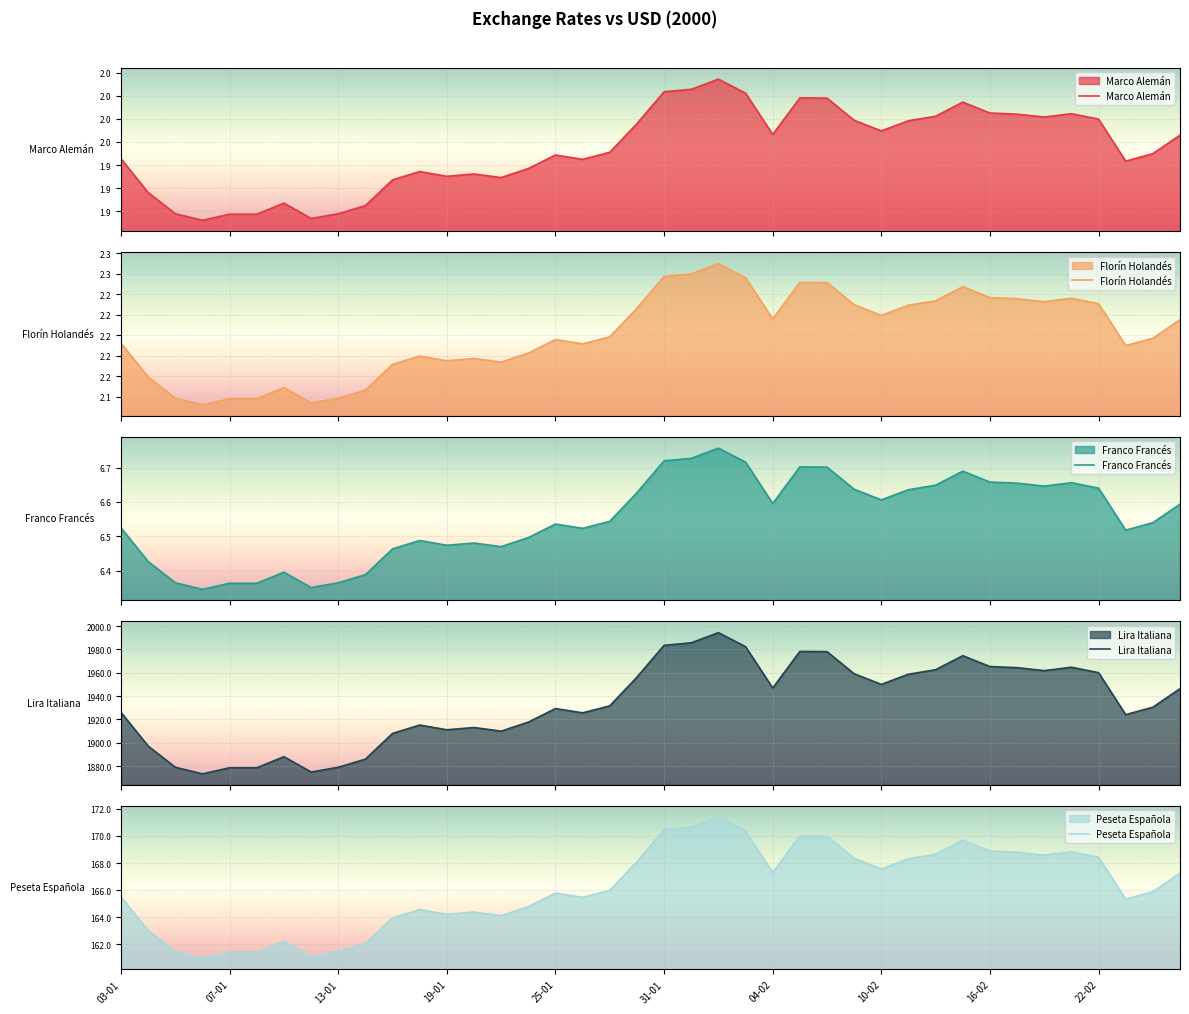

What is the minimum value for Lira Italiana?

1873.3